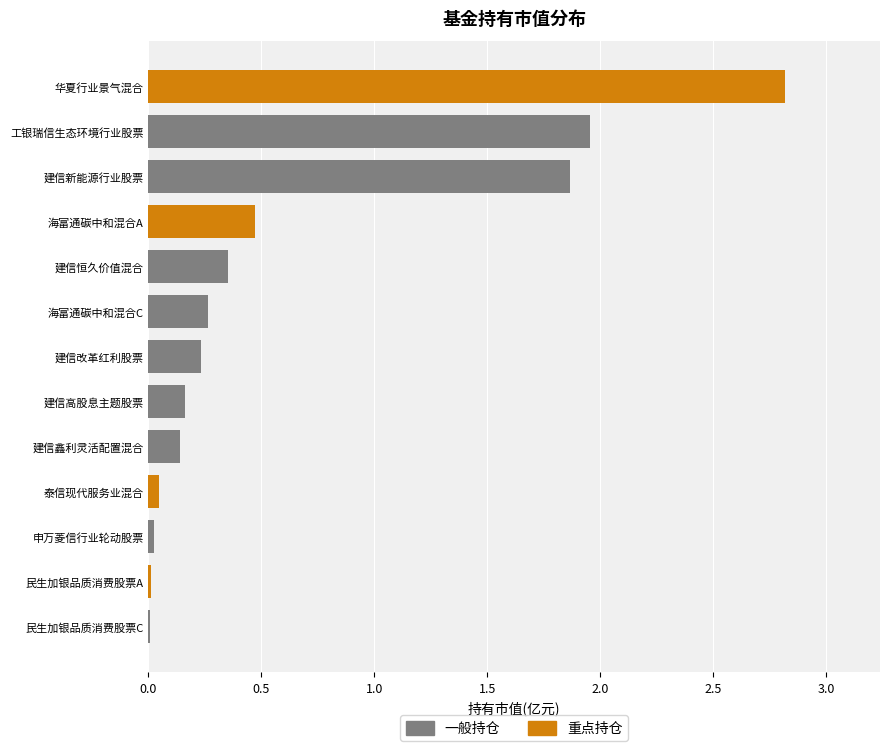

At which category is the sum across all series the highest?

华夏行业景气混合